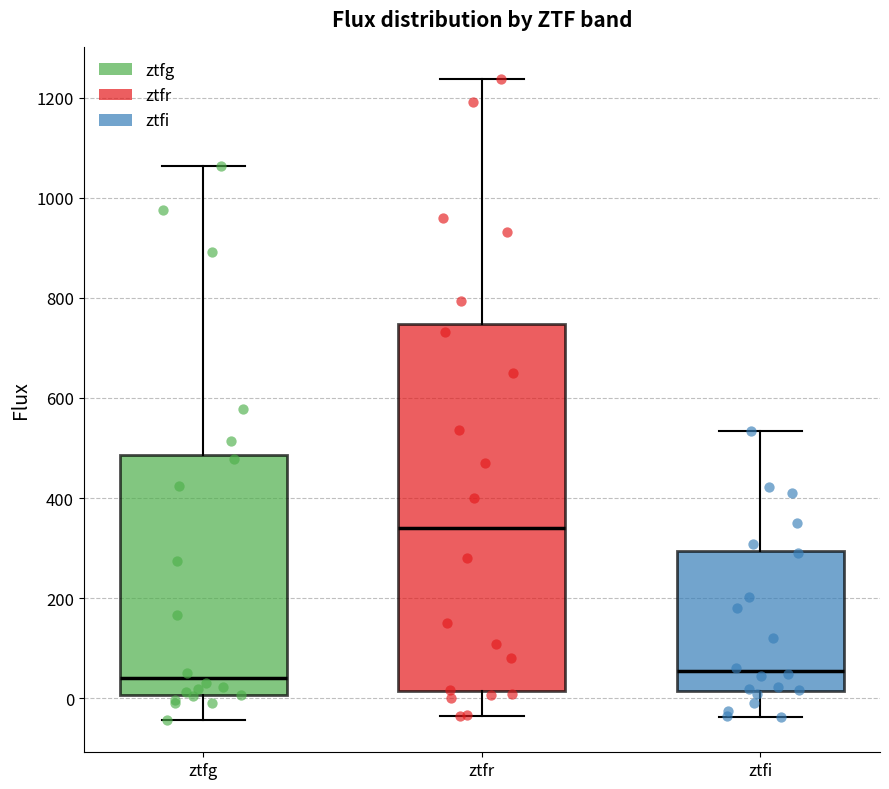

Reading left to right, transcribe this box plot: for each box, give where its median line is, the range the box spans, and where its two whiskers end, as read against the y-axis. The values are not printed on the chart, so give them approximately, as read against the axis.

ztfg: median 40, box 0 to 480, whiskers -40 to 1060
ztfr: median 340, box 20 to 740, whiskers -40 to 1240
ztfi: median 60, box 20 to 300, whiskers -40 to 540